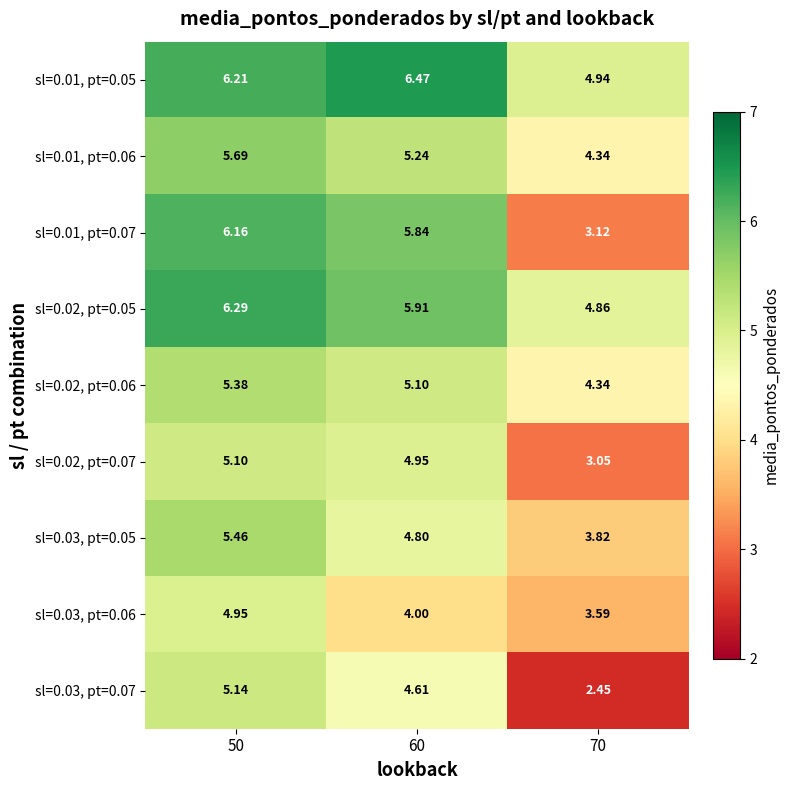

At how many categories does at least one series exceed 5?

2